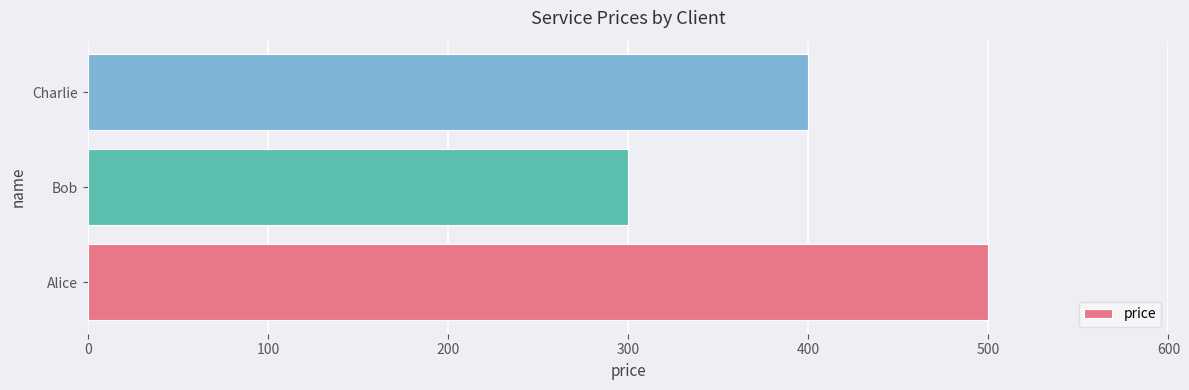

True or false: the data shows 300 at Bob.

True